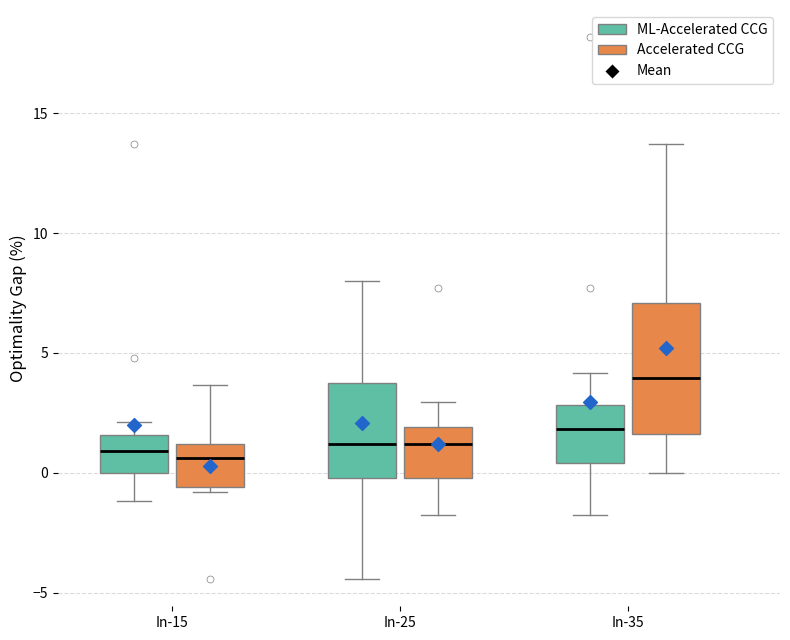

Reading left to right, read every box against the y-axis: the position of its median line, the range the box covers, and the ends of its whiskers. The values are not printed on the chart, so give them approximately, as read against the axis.

In-15 (ML-Accelerated CCG): median 1.0, box 0.0 to 1.5, whiskers -1.0 to 2.0
In-15 (Accelerated CCG): median 0.5, box -0.5 to 1.0, whiskers -1.0 to 3.5
In-25 (ML-Accelerated CCG): median 1.0, box 0.0 to 4.0, whiskers -4.5 to 8.0
In-25 (Accelerated CCG): median 1.0, box 0.0 to 2.0, whiskers -1.5 to 3.0
In-35 (ML-Accelerated CCG): median 2.0, box 0.5 to 3.0, whiskers -1.5 to 4.0
In-35 (Accelerated CCG): median 4.0, box 1.5 to 7.0, whiskers 0.0 to 13.5